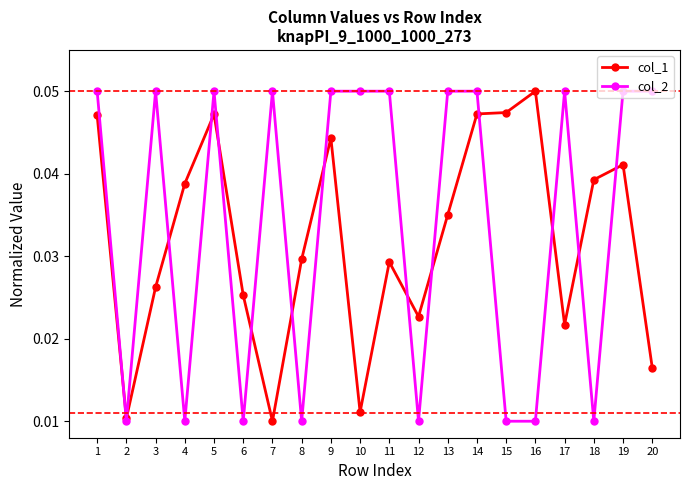

How many col_1 values are between 0 and 1?

20